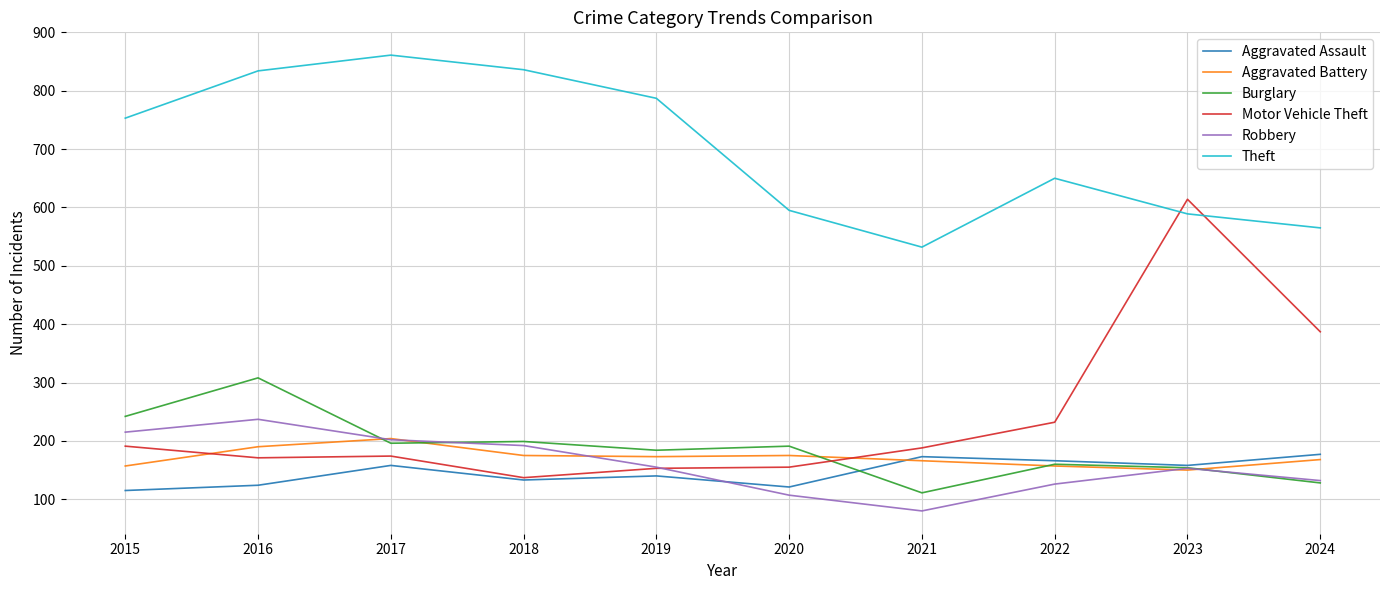

How many categories are shown in the chart?

10